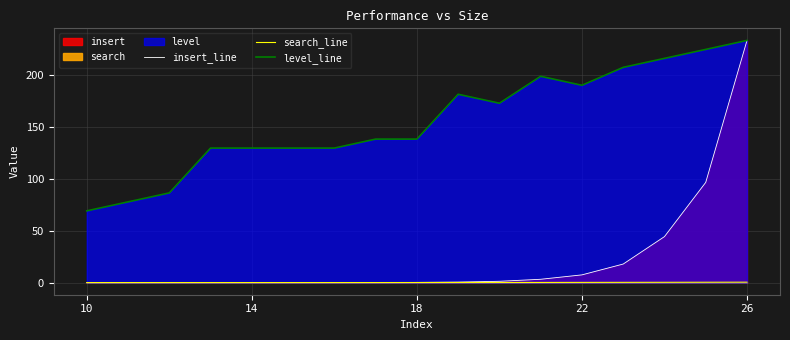

At which category does search_line reach its first local peak?

22